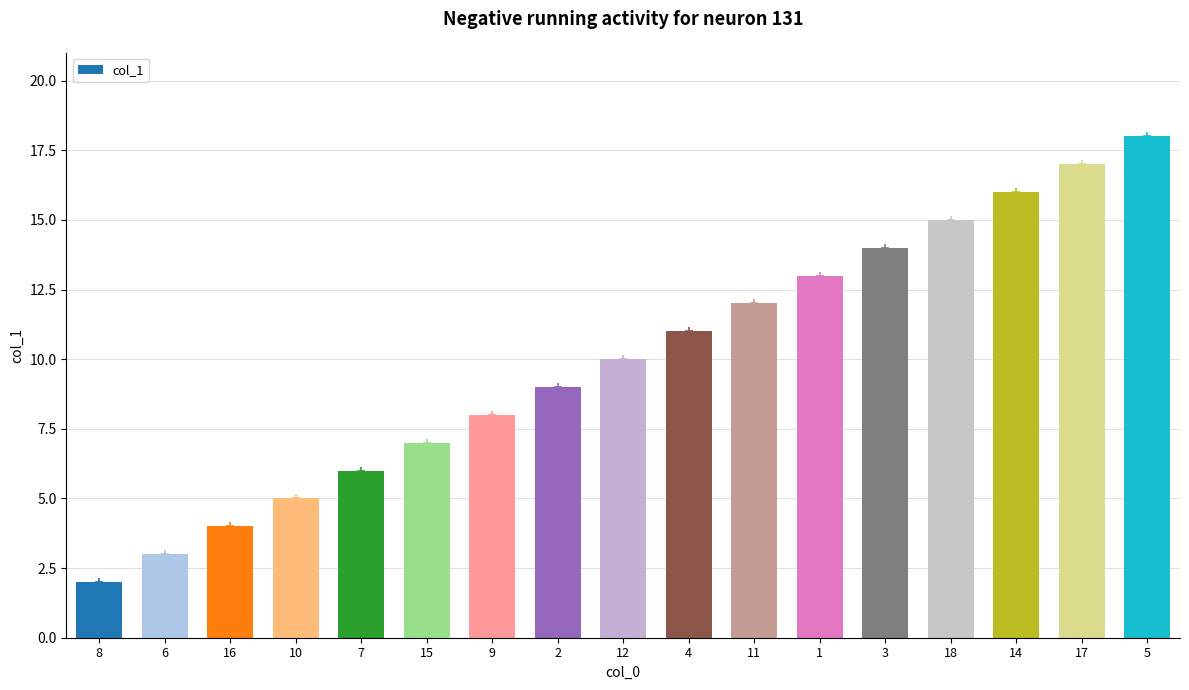

How many categories are shown in the chart?

17